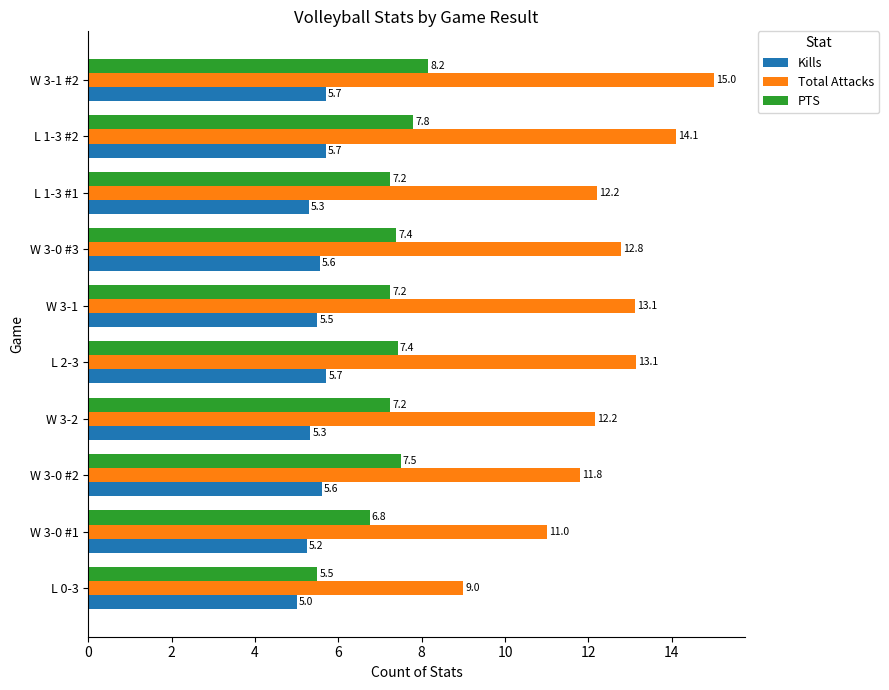

Which series has the widest spread of values?

Total Attacks